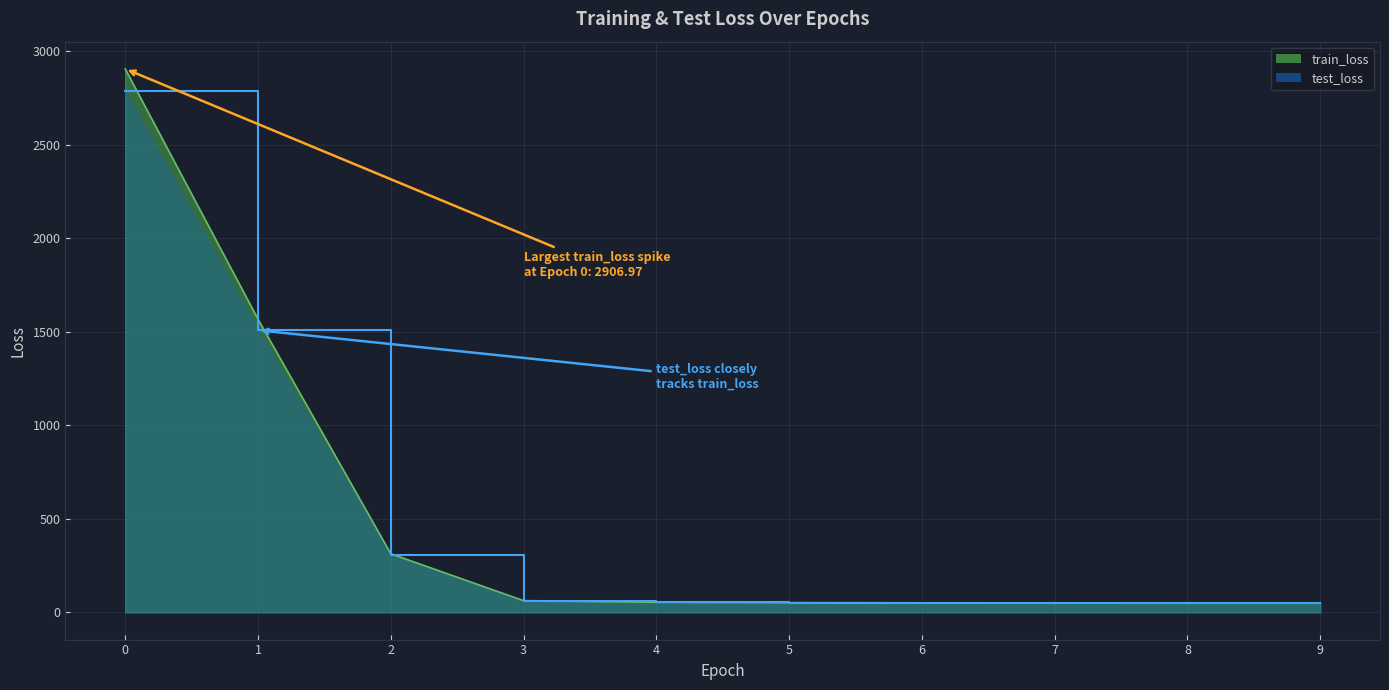

Reading left to right, list all the values displayed in this chart.

train_loss: 2907.0	1568.5	313.7	62.9	54.3	52.2	51.1	50.6	50.4	50.2
test_loss: 2788.0	1509.0	305.5	61.7	53.7	52.0	51.2	50.8	50.6	50.5